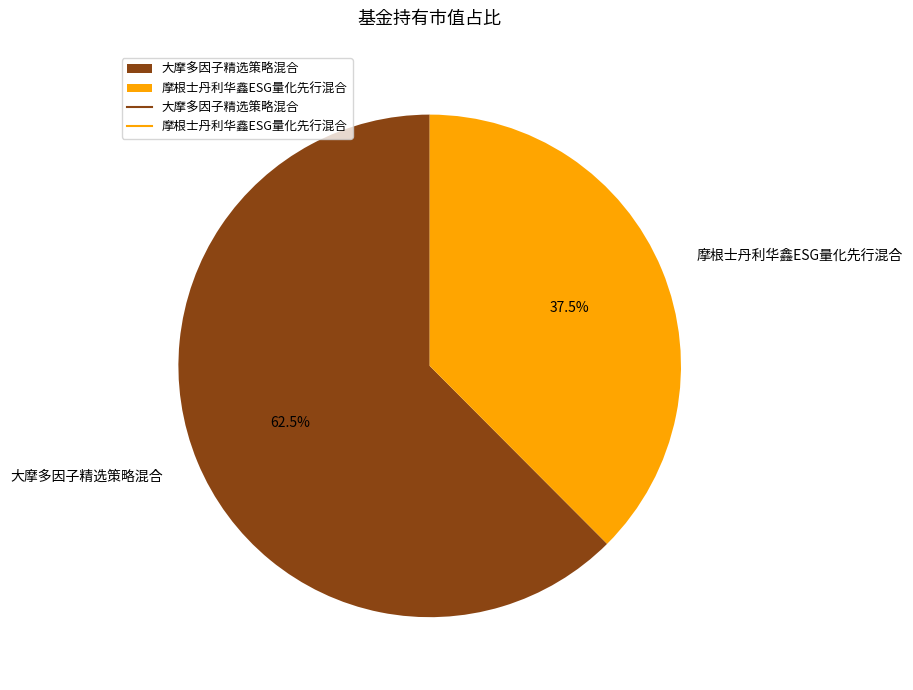

How much of the chart is everything except 摩根士丹利华鑫ESG量化先行混合?

62.5%